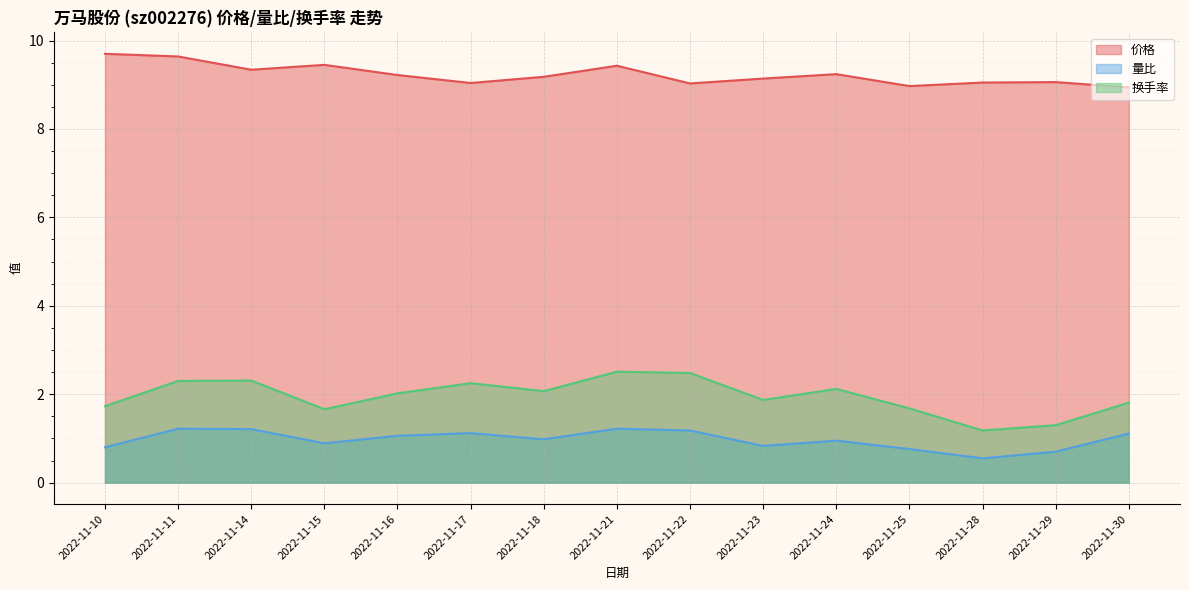

At 2022-11-10, list the series in order from smallest to largest.

量比, 换手率, 价格